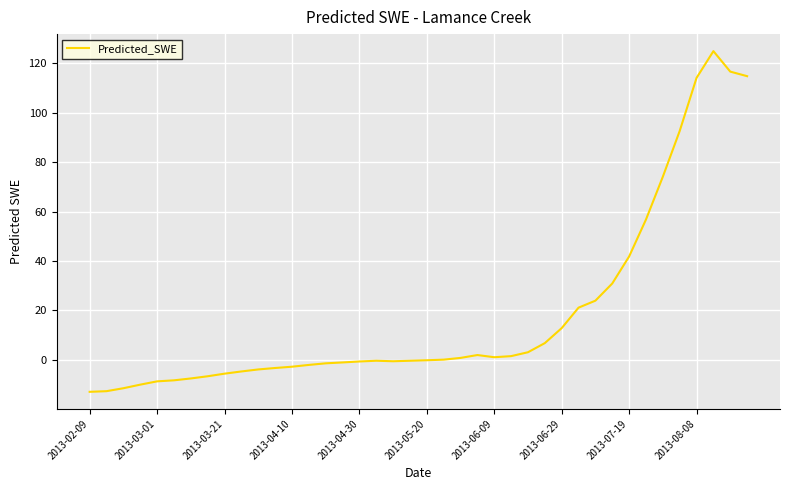

What is the minimum value shown in the chart?

-13.0